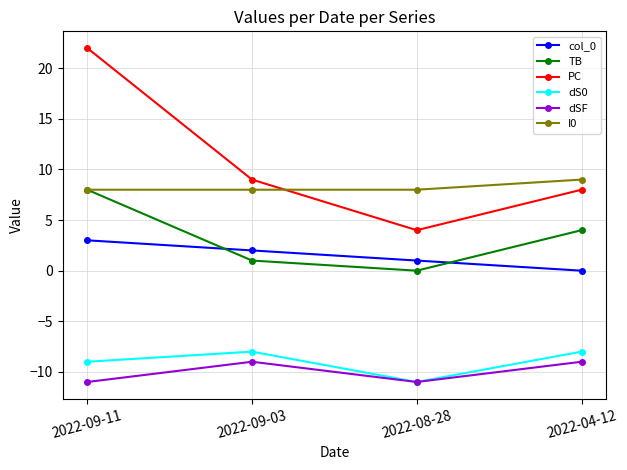

Count the col_0 values in the range 1 to 3.

3